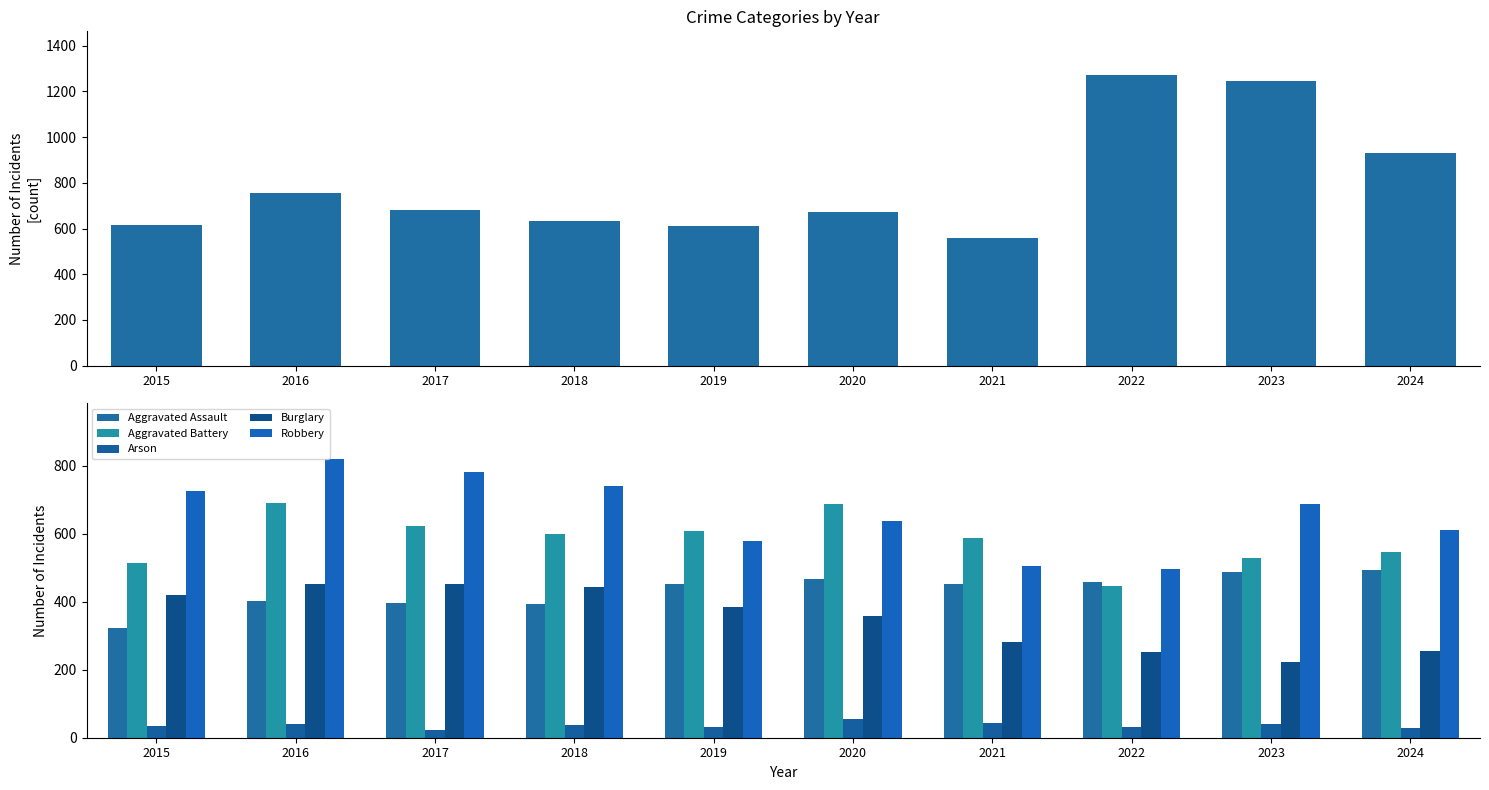

What is the highest value of the Arson series?

55